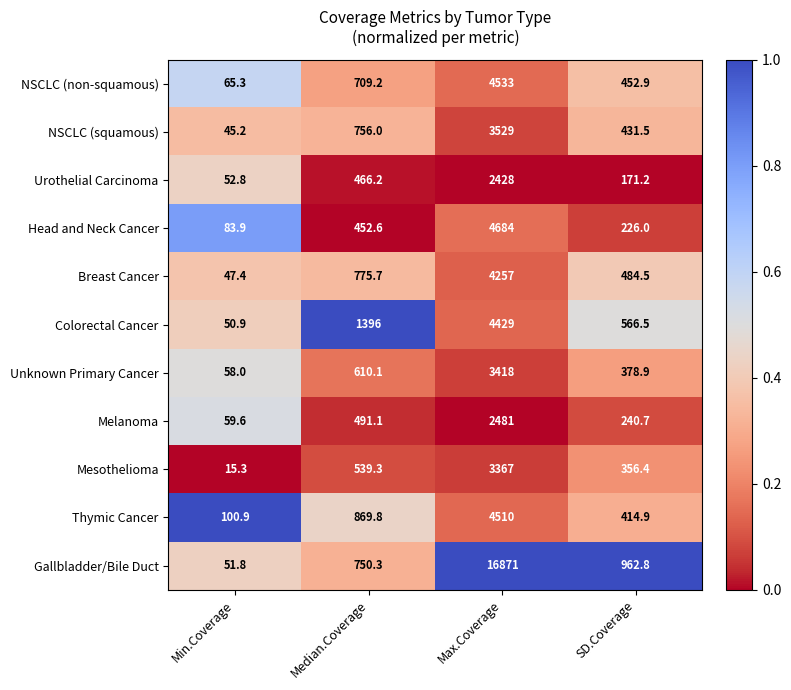

List the series in order of their peak value, highest first.

Gallbladder/Bile Duct, Head and Neck Cancer, NSCLC (non-squamous), Thymic Cancer, Colorectal Cancer, Breast Cancer, NSCLC (squamous), Unknown Primary Cancer, Mesothelioma, Melanoma, Urothelial Carcinoma